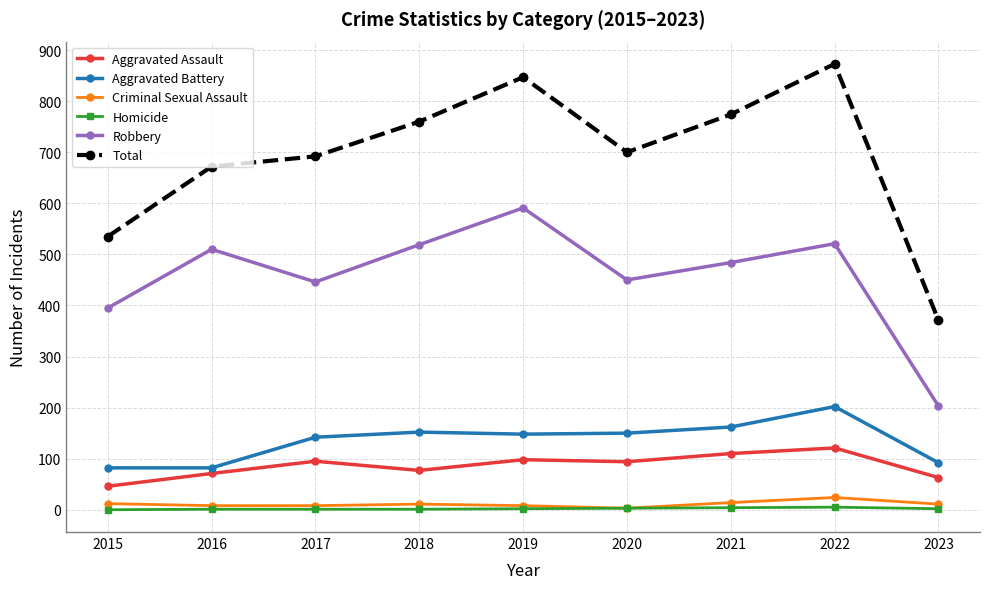

Which series has the largest range (max minus min)?

Total